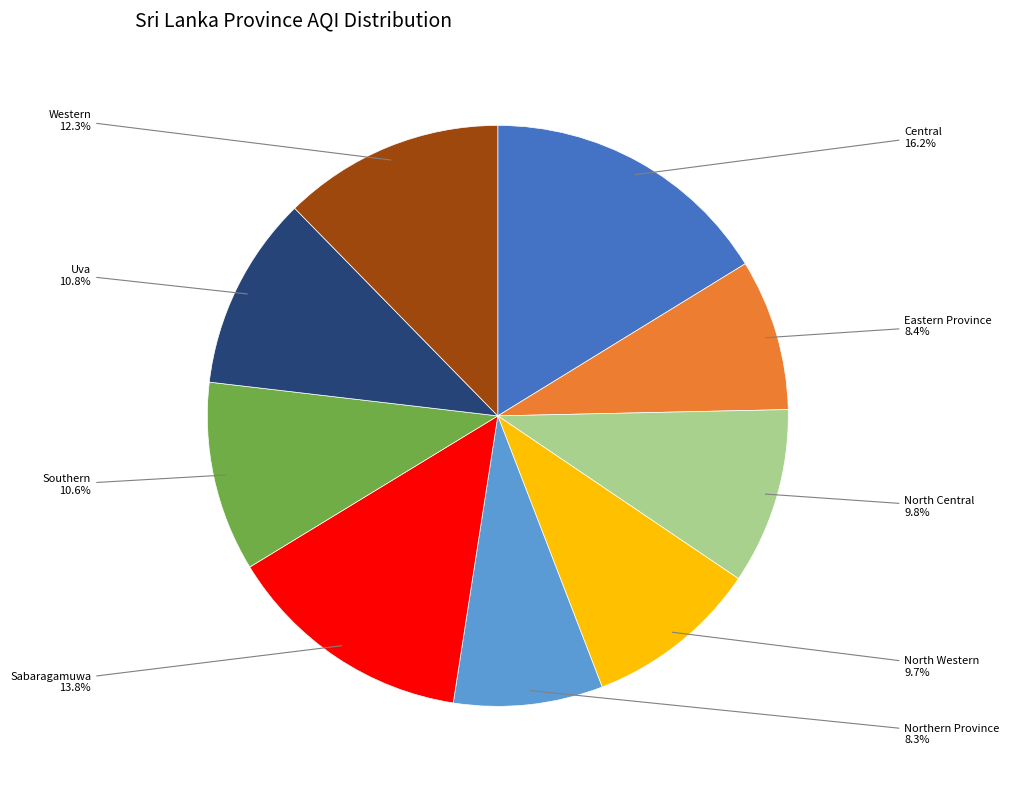

How many segments does this pie chart have?

9